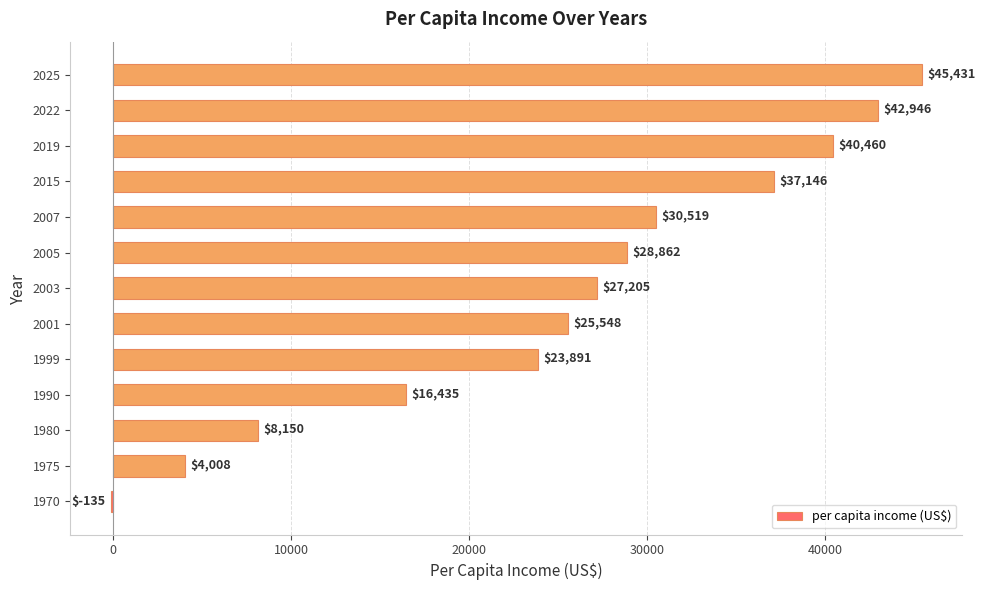

The value at 2005 is 28861.7. True or false?

True